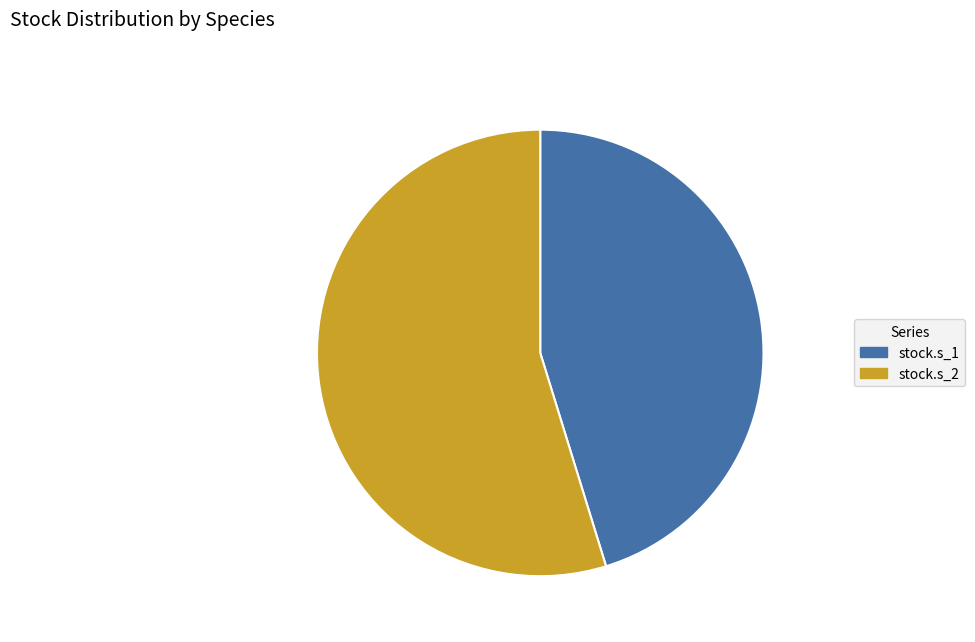

What is the ratio of the value at stock.s_2 to the value at stock.s_1?

1.2